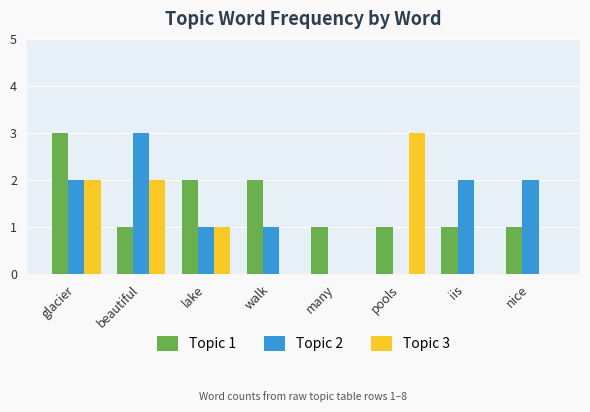

The Topic 1 series shows 0 at beautiful. True or false?

False